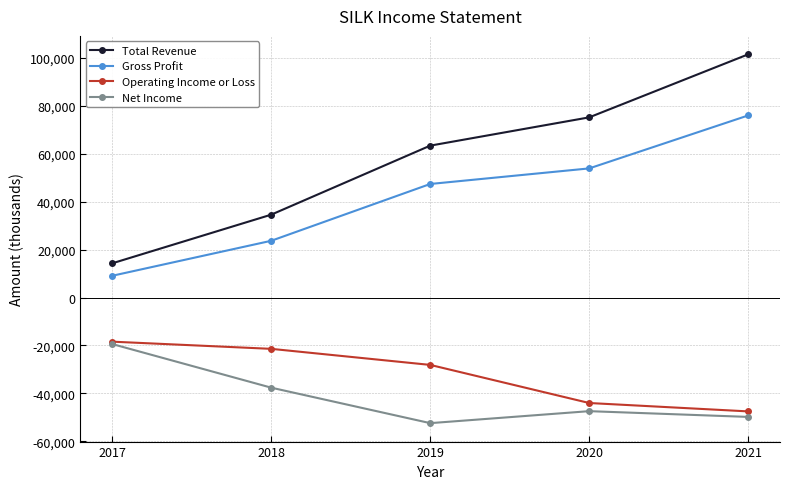

Is it true that Net Income equals -28510 at 2019?

False